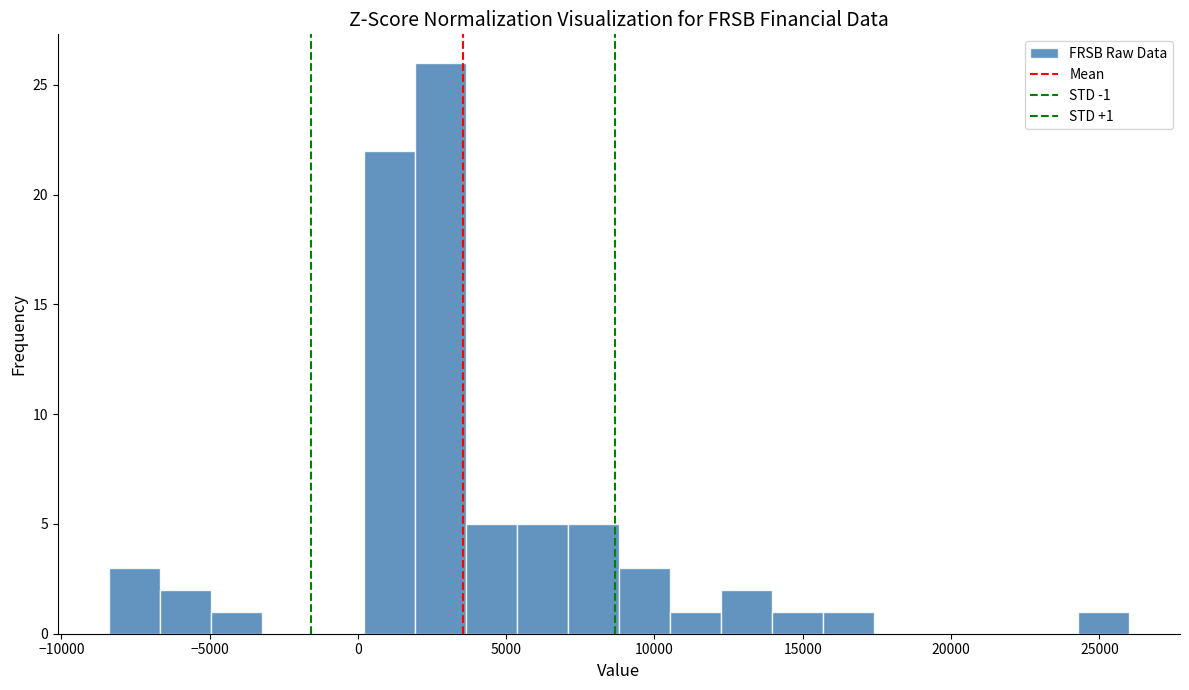

Around what value on the x-axis is the tallest bar? Give the approximate position of its centre, as read against the axis.

3000